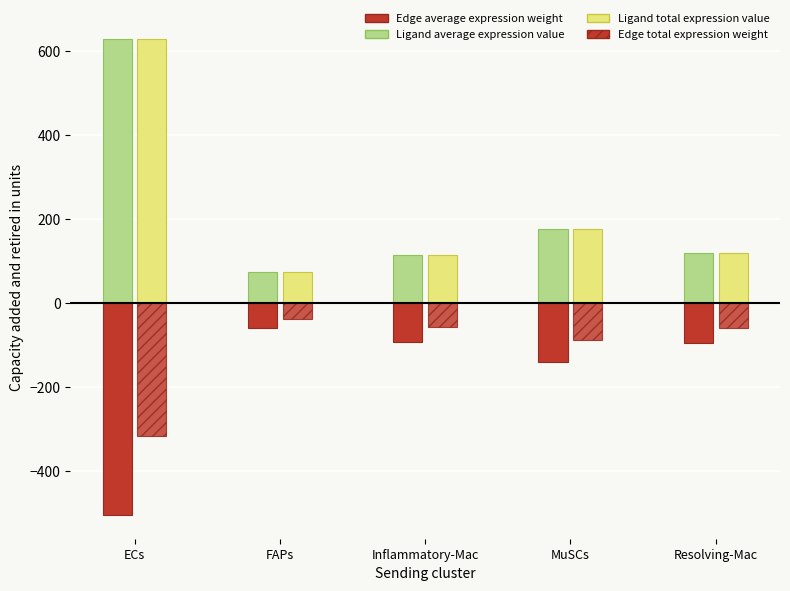

The Ligand average expression value series shows 41.7 at MuSCs. True or false?

False